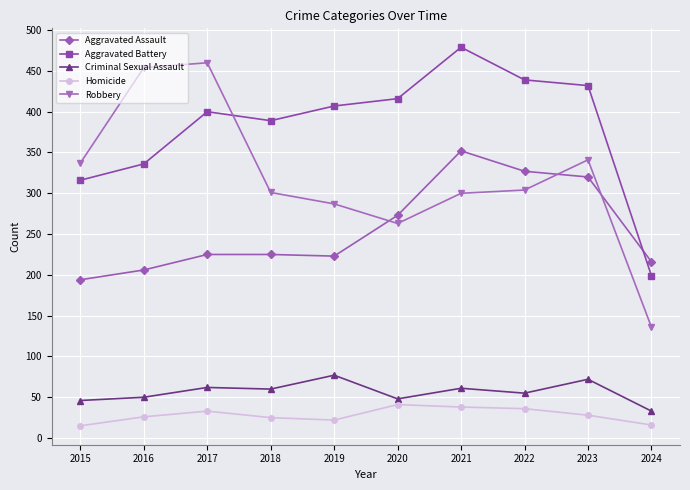

What is the value of the Aggravated Battery point at the 10th from the left?

199